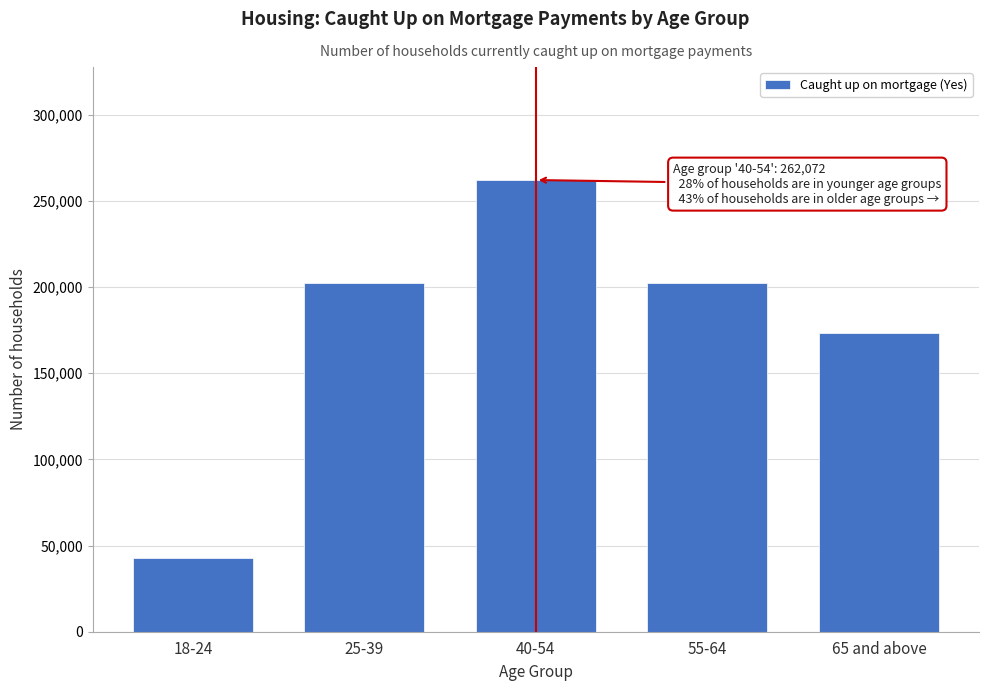

What is the change in value from 40-54 to 65 and above?

-88995